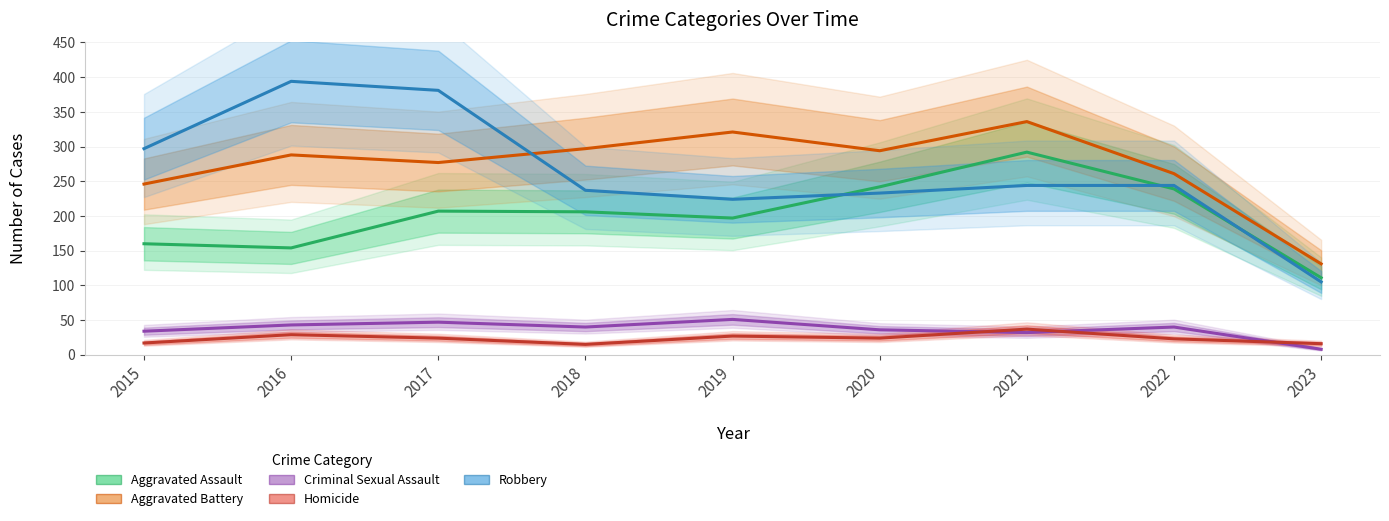

The Homicide series shows 16 at 2021. True or false?

False